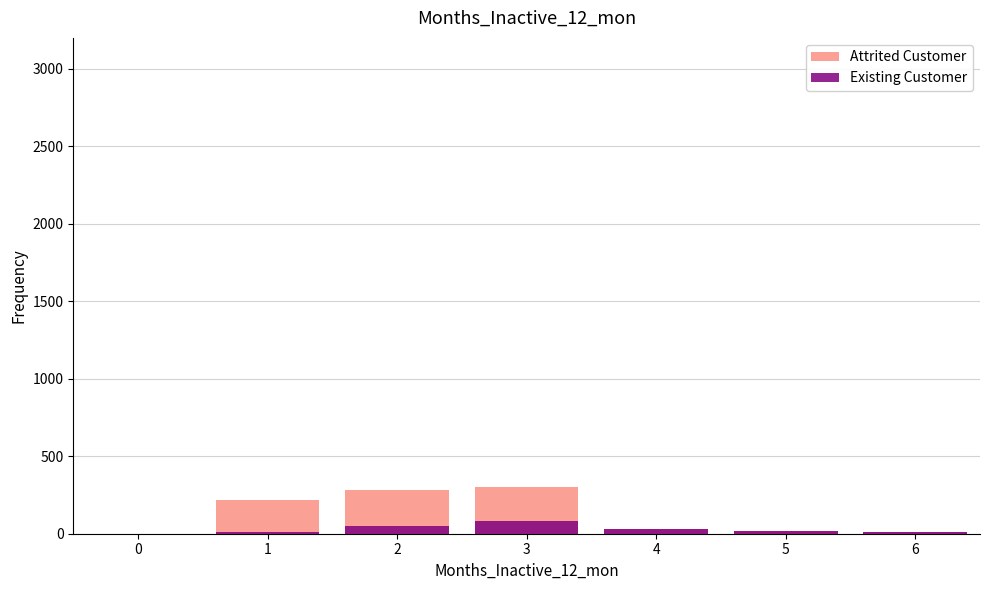

Between 0 and 2, which series saw the biggest shift?

Attrited Customer